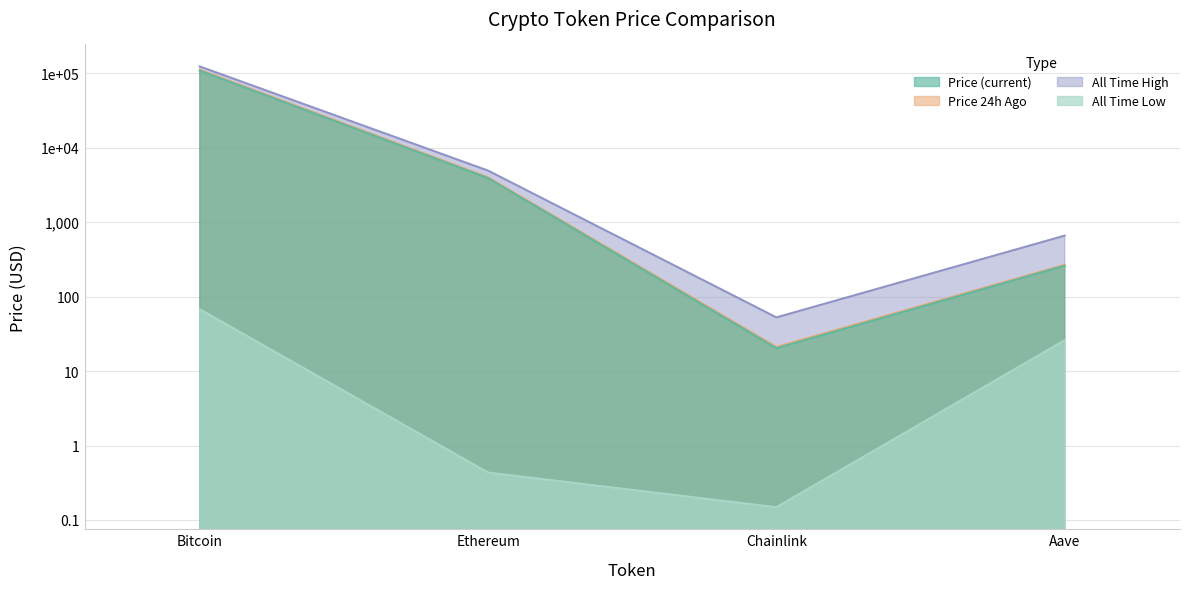

What is the label of the 3rd point from the right?

Ethereum